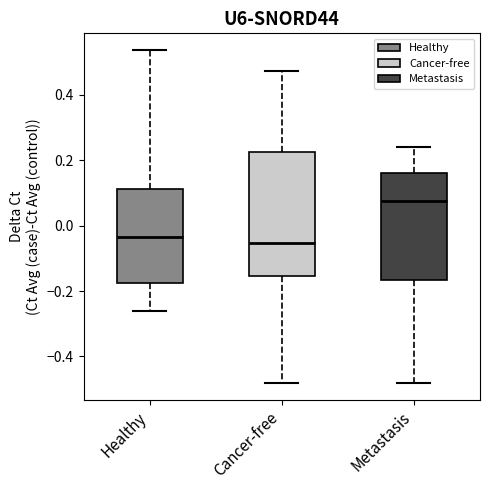

Which box's median line is the highest?

Metastasis